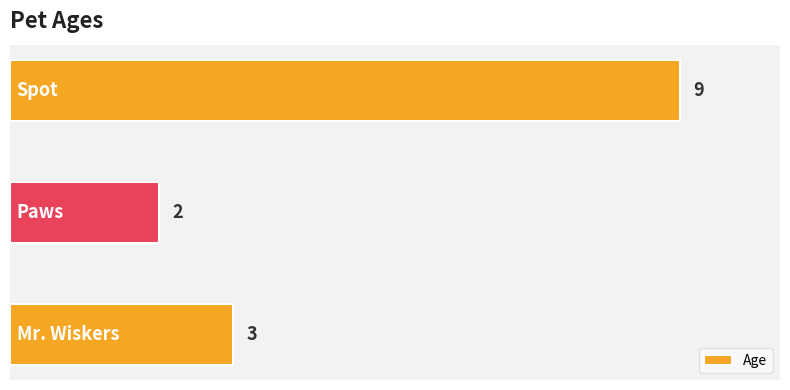

What is the greatest value displayed?

9